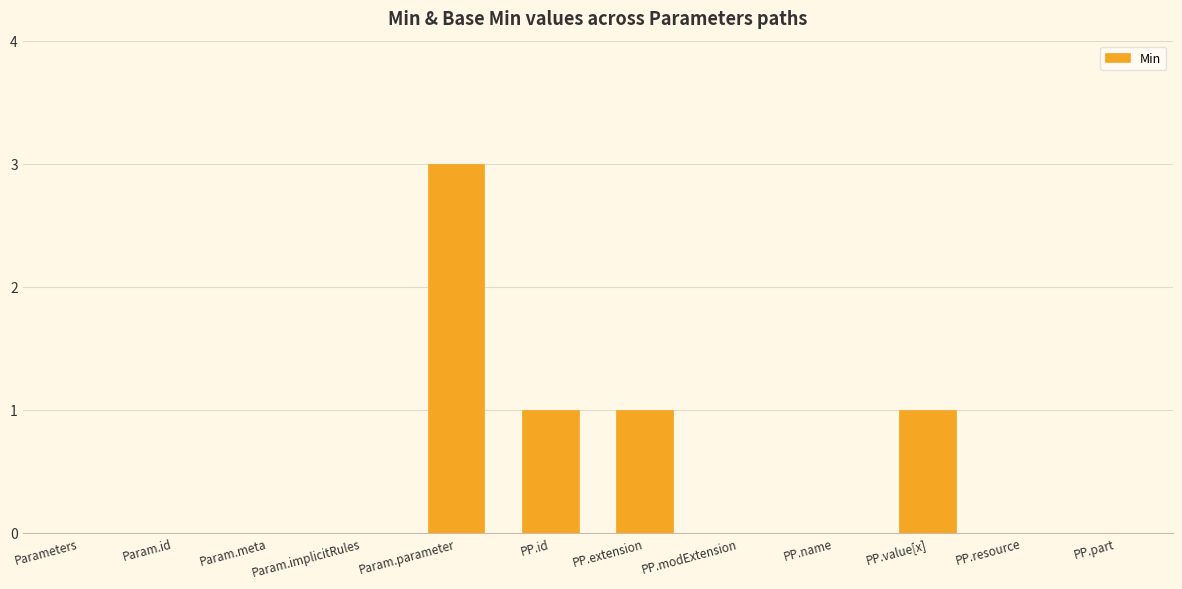

True or false: the data shows 0 at Param.implicitRules.

True